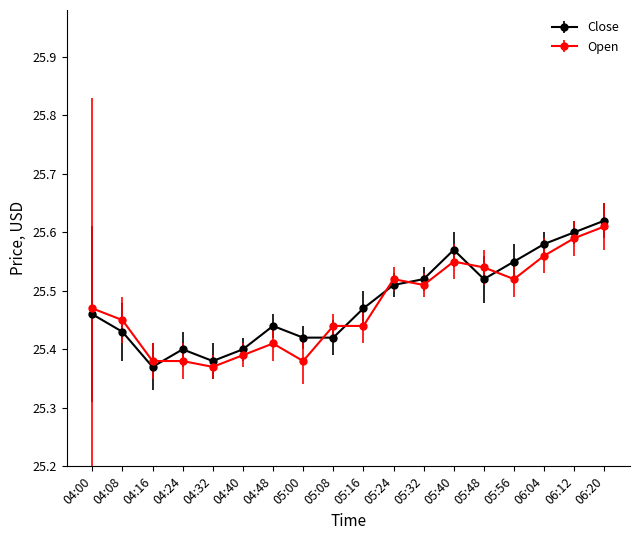

How many Open values are between 25 and 26?

18